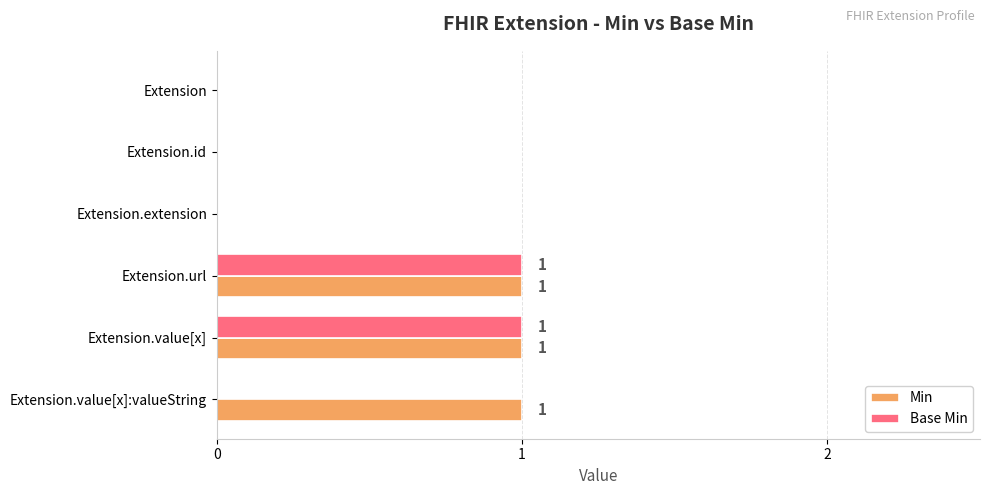

Which series has the largest total across all categories?

Min